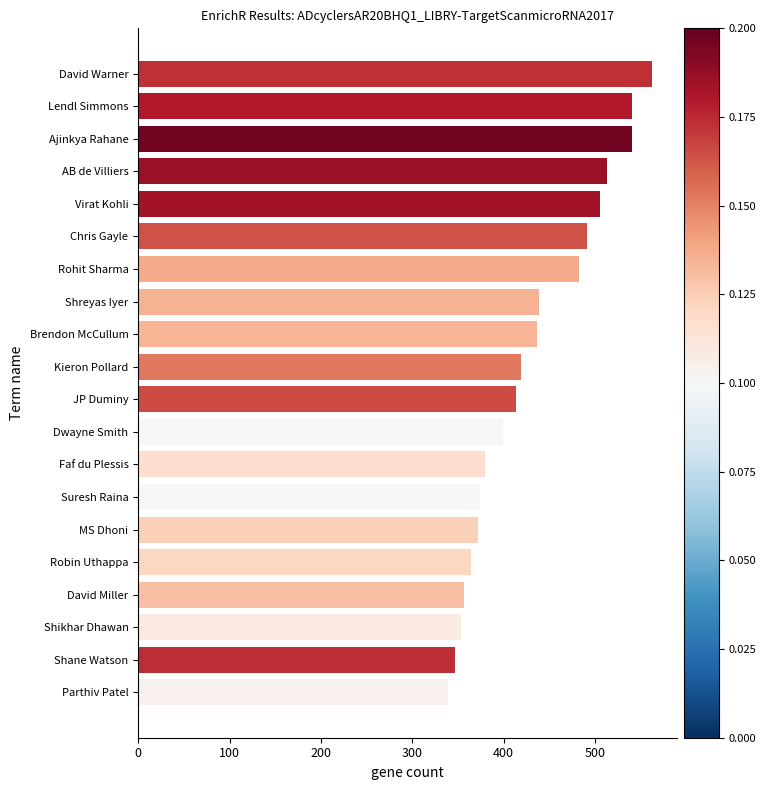

What position from the top is MS Dhoni?

15